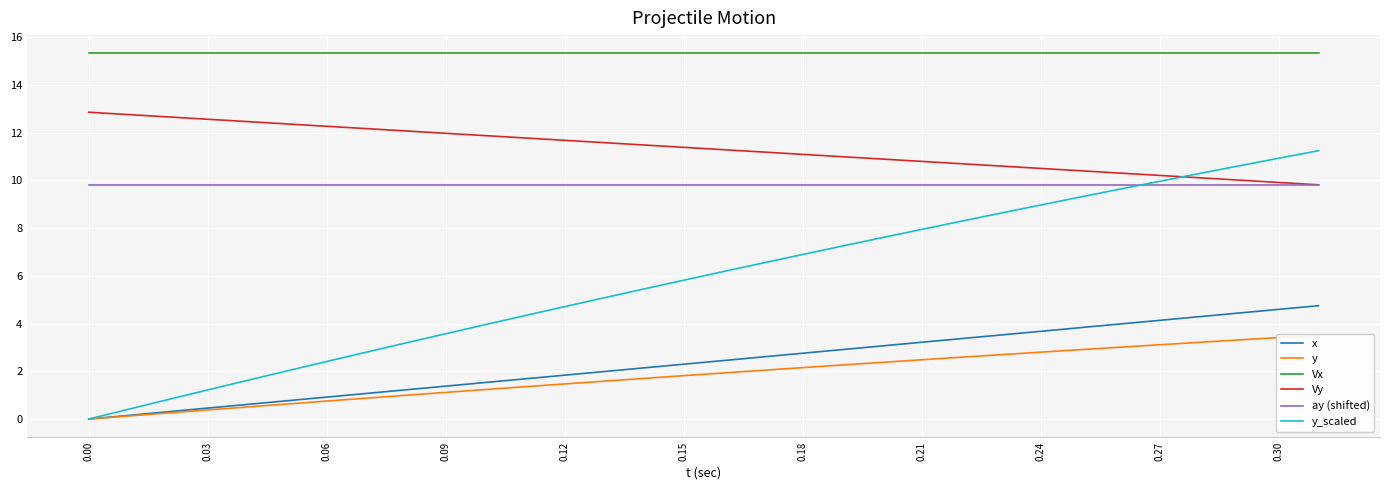

How many lines are shown in the chart?

6